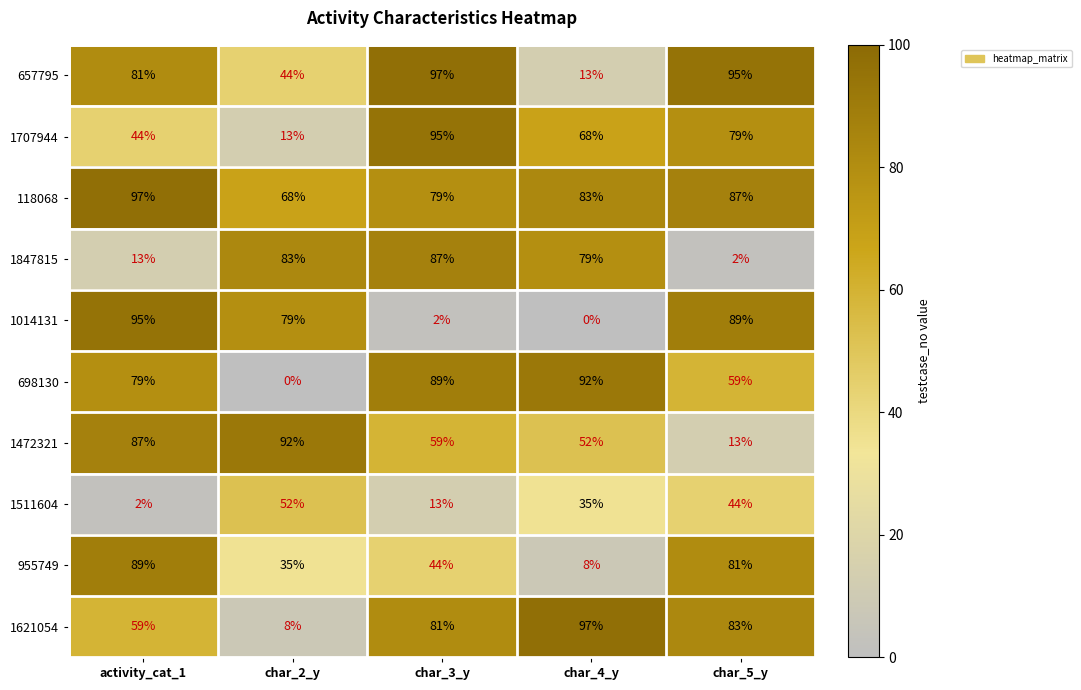

At how many categories does at least one series exceed 71?

5